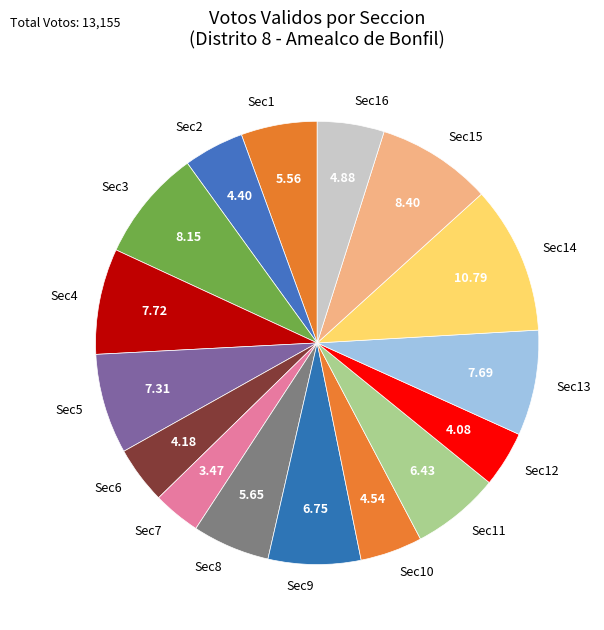

How many segments does this pie chart have?

16